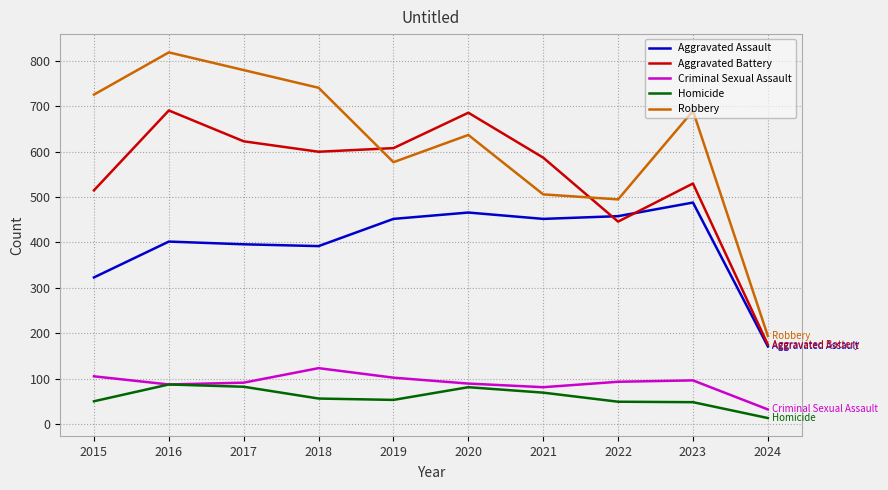

True or false: Criminal Sexual Assault has a value of 123 at 2018.

True